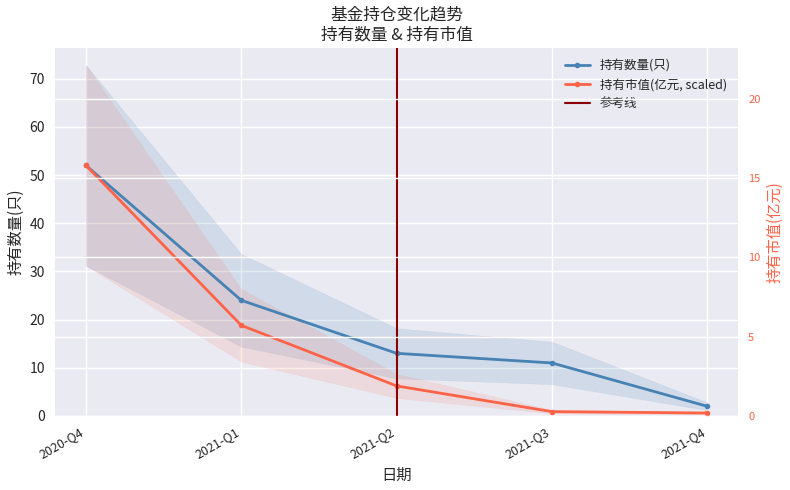

What value does the 持有数量(只) series have at 2021-Q2?

13.0